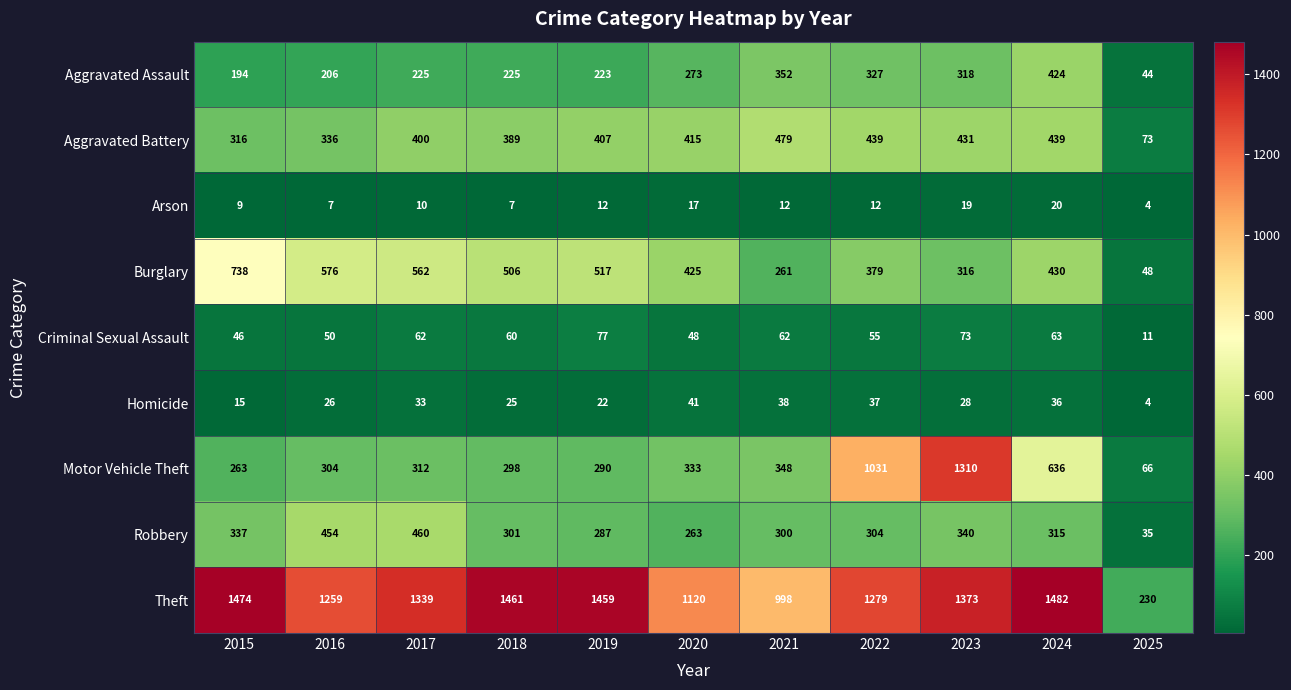

What is the approximate value of Theft at 2019?

1459